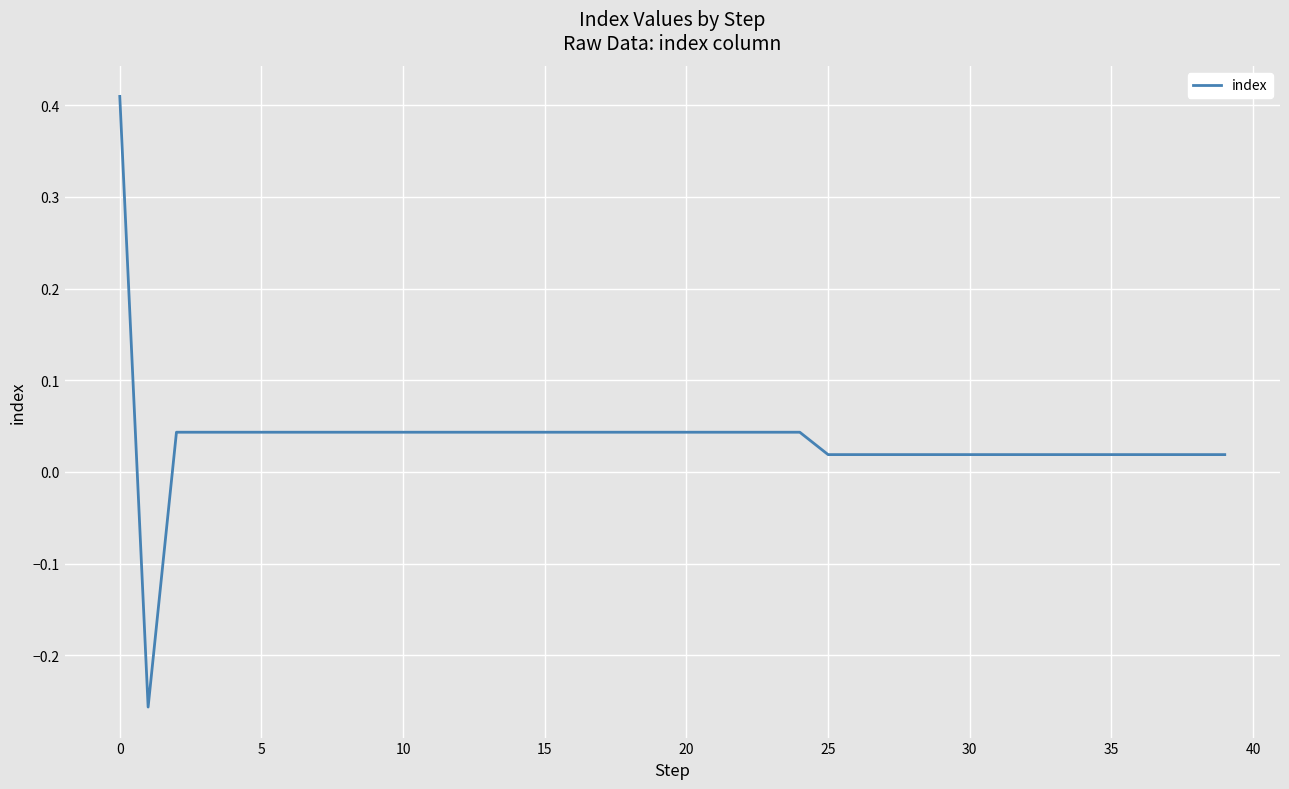

What is the difference between the maximum and minimum values?

0.7